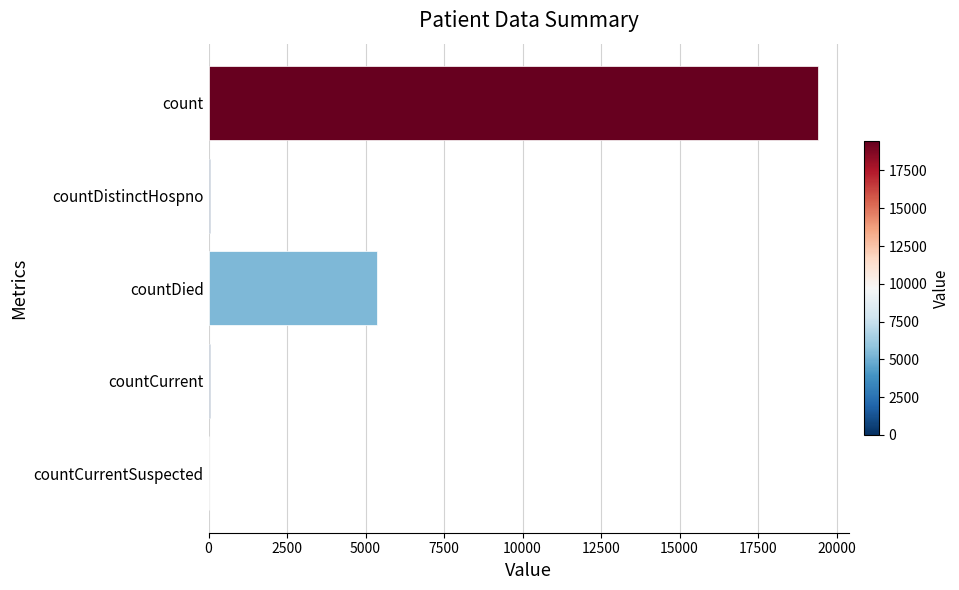

True or false: the data shows 5357 at countDied.

True